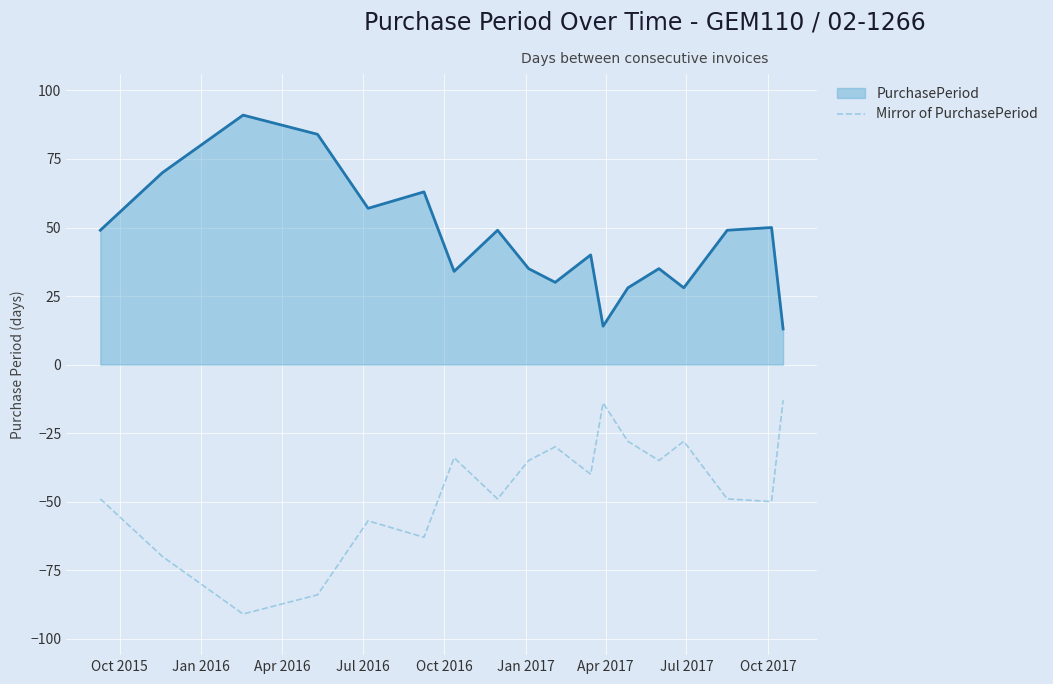

What is the minimum value for PurchasePeriod?

13